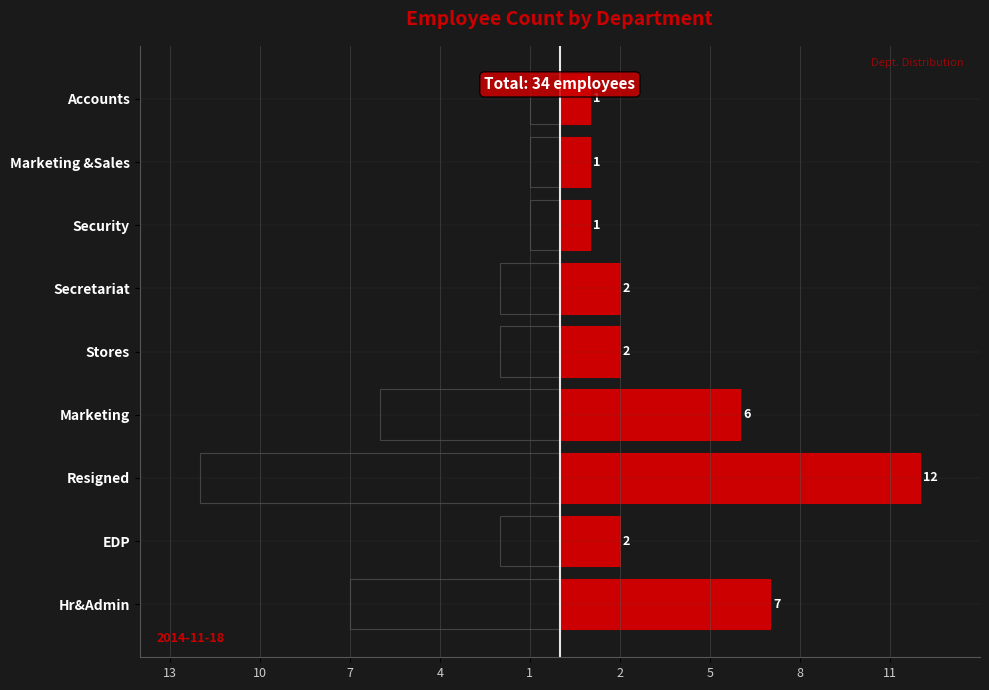

How many groups of bars are there?

9